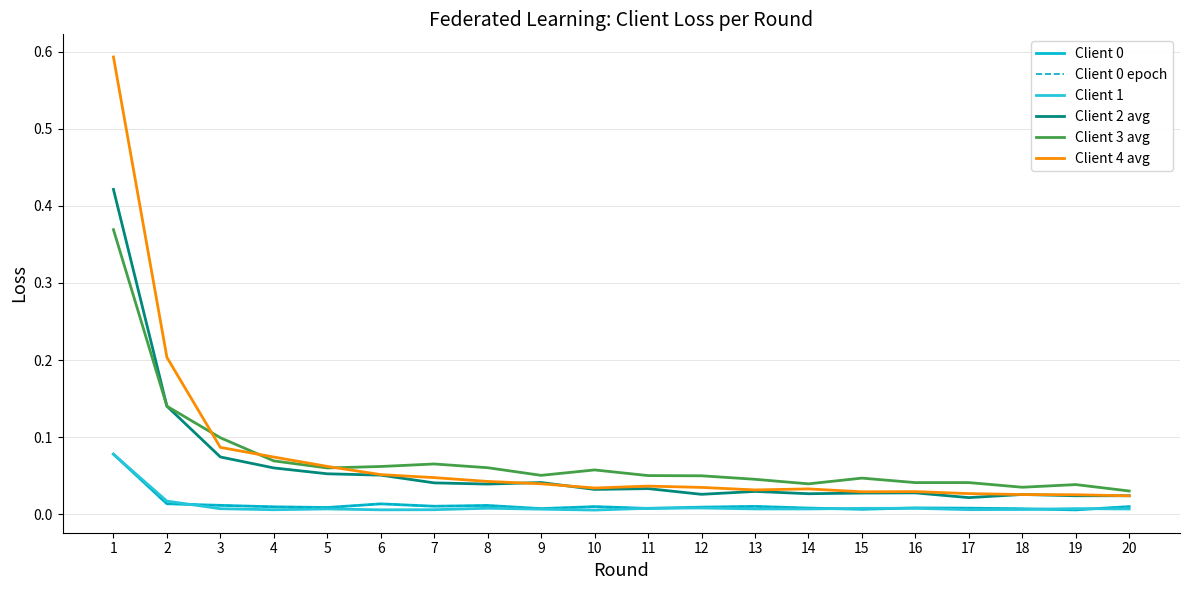

Does the chart have visible grid lines?

Yes